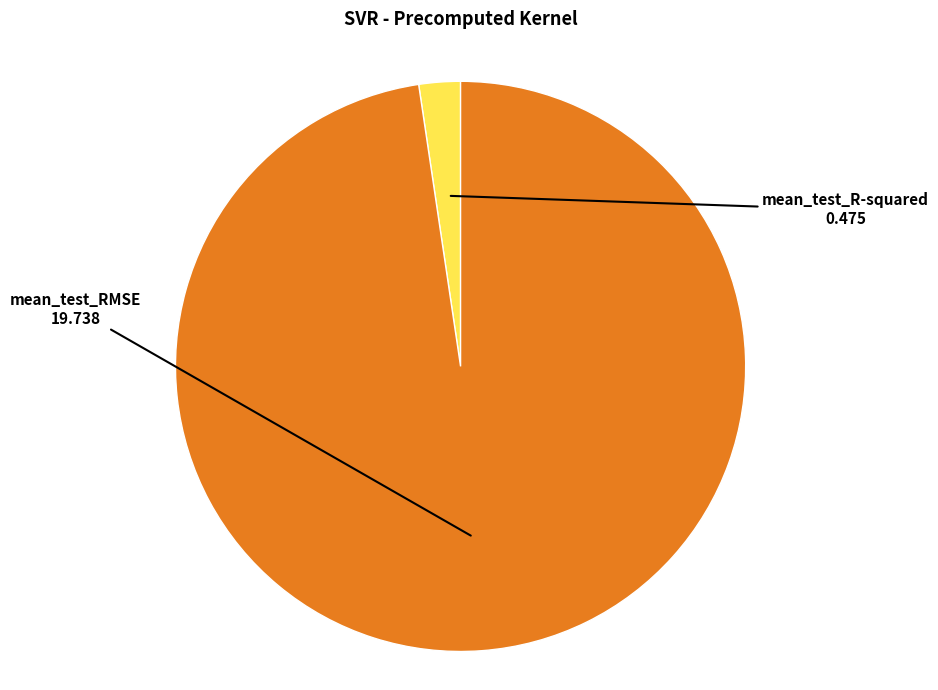

Which slice is the largest?

mean_test_RMSE